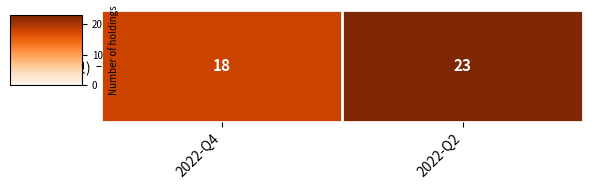

How many data points are less than 23?

1